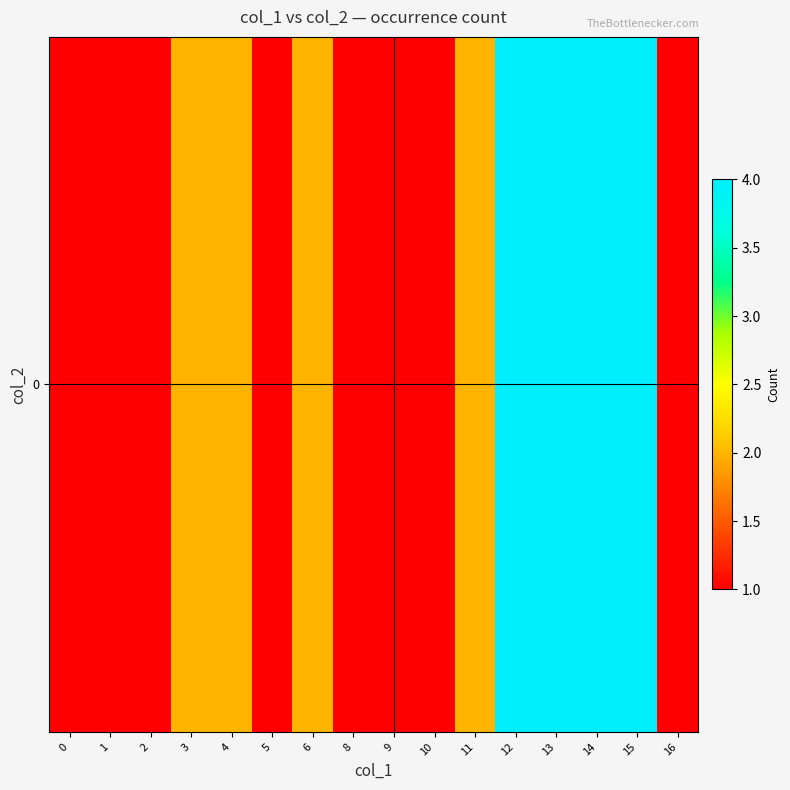

Between 11 and 8, which is larger?

11